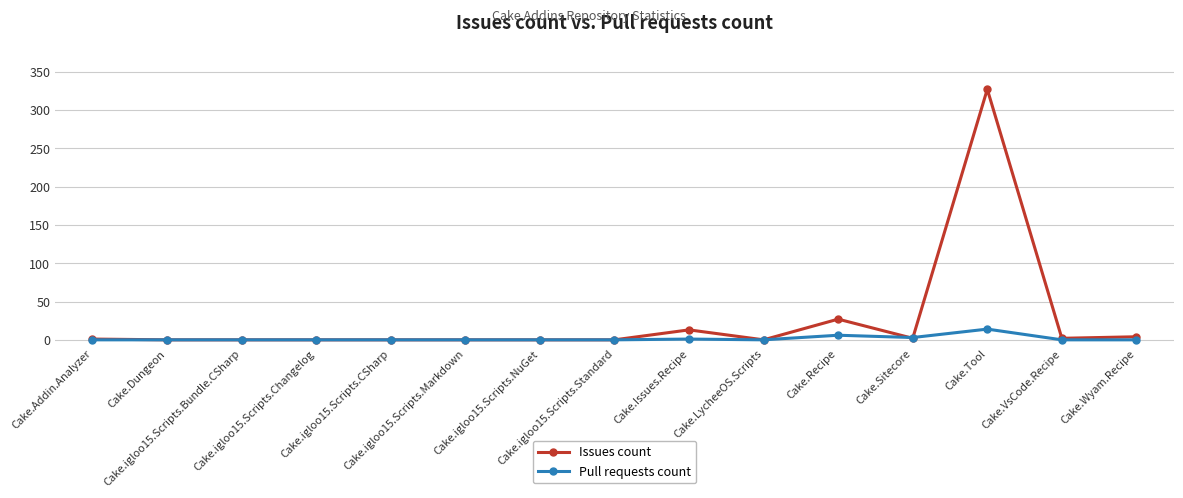

Is the value of Pull requests count at Cake.Wyam.Recipe greater than the value of Issues count at Cake.Tool?

No